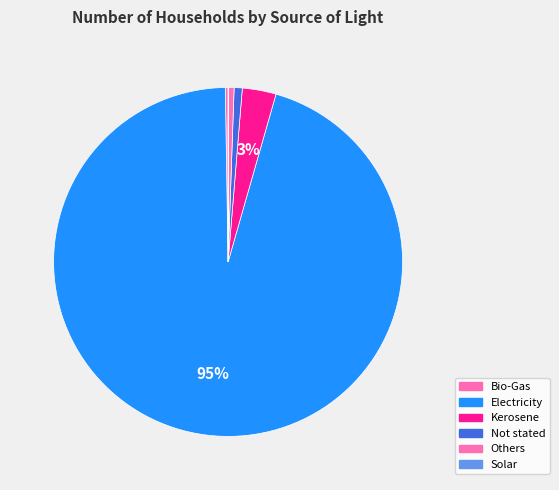

Approximately how many times larger is the value at Others compared to Solar?

10.5